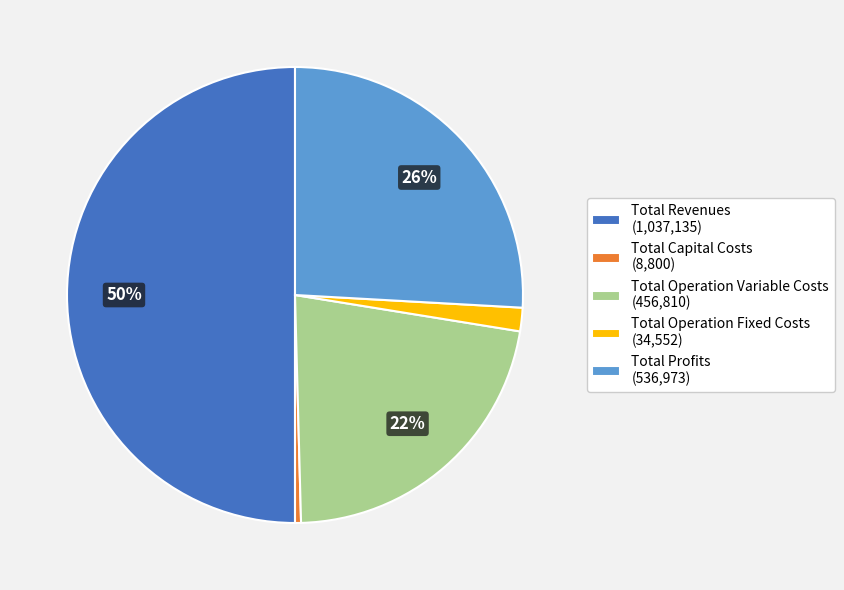

To the nearest percent, what is the average slice percentage?

20%